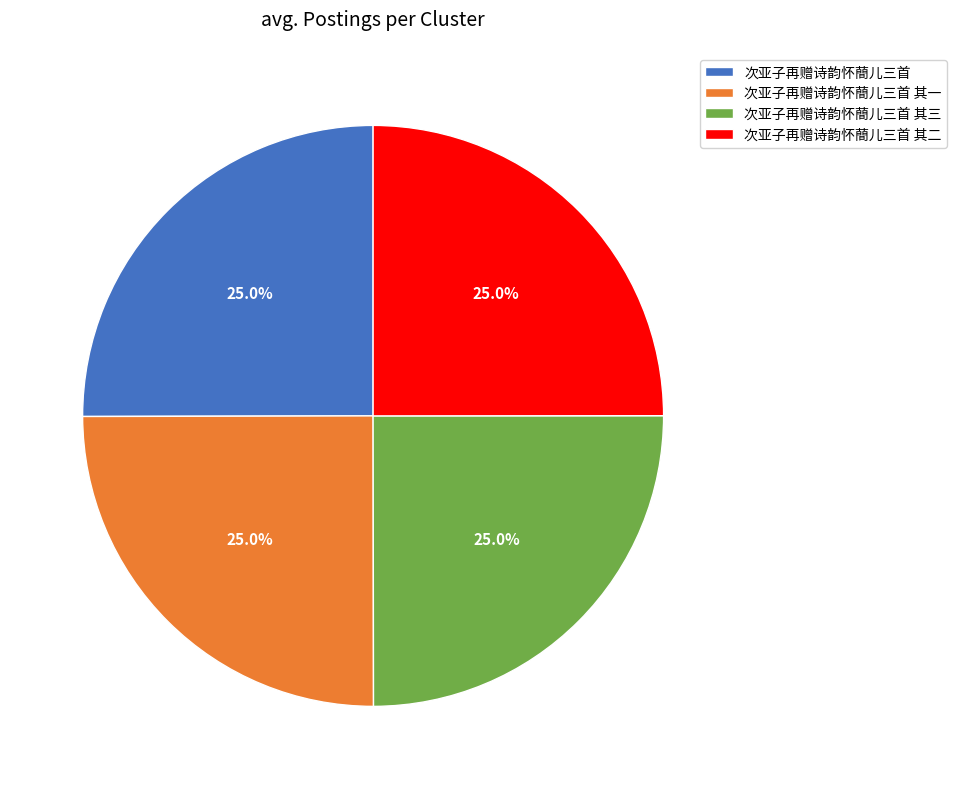

How much of the chart is everything except 次亚子再赠诗韵怀蕳儿三首 其三?

75.0%